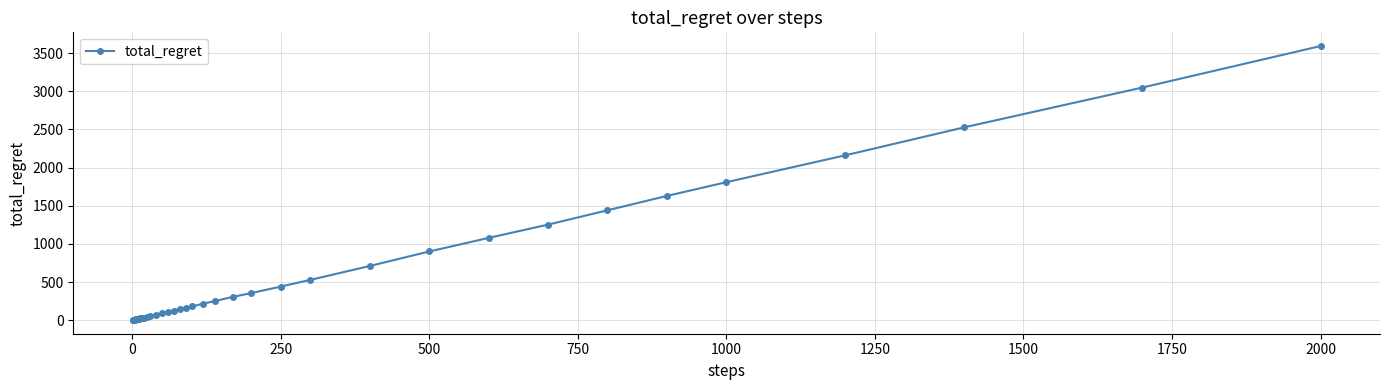

What is the sum of all values?

23414